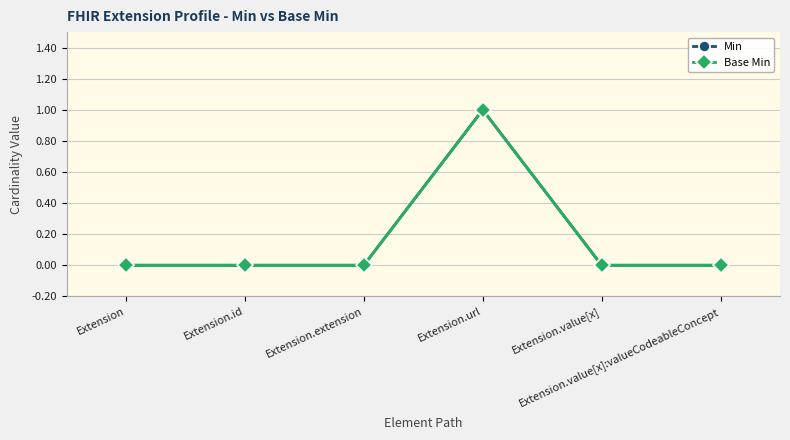

What is the greatest value displayed?

1